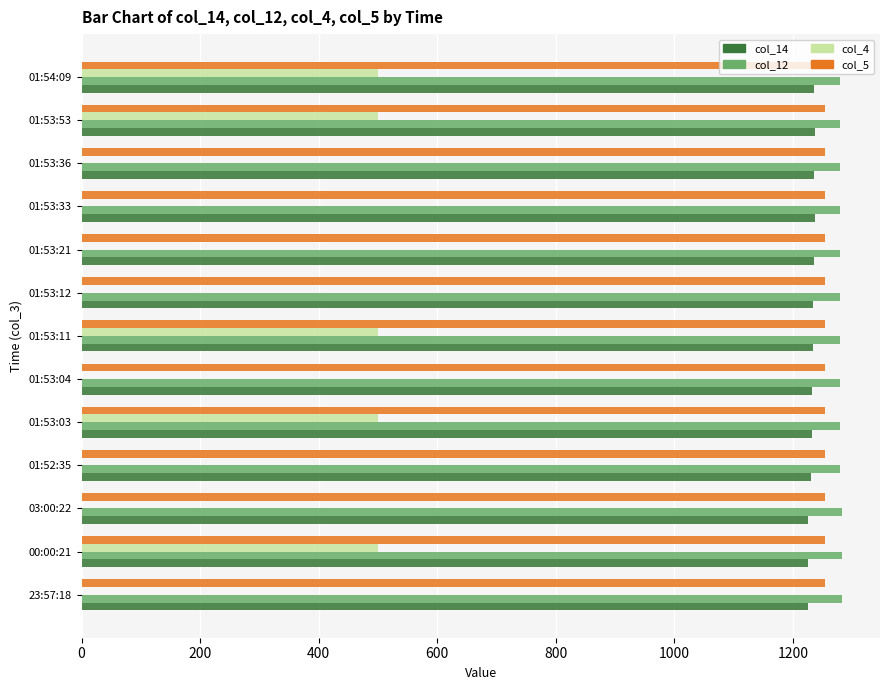

The col_4 series shows 286.6 at 01:53:33. True or false?

False